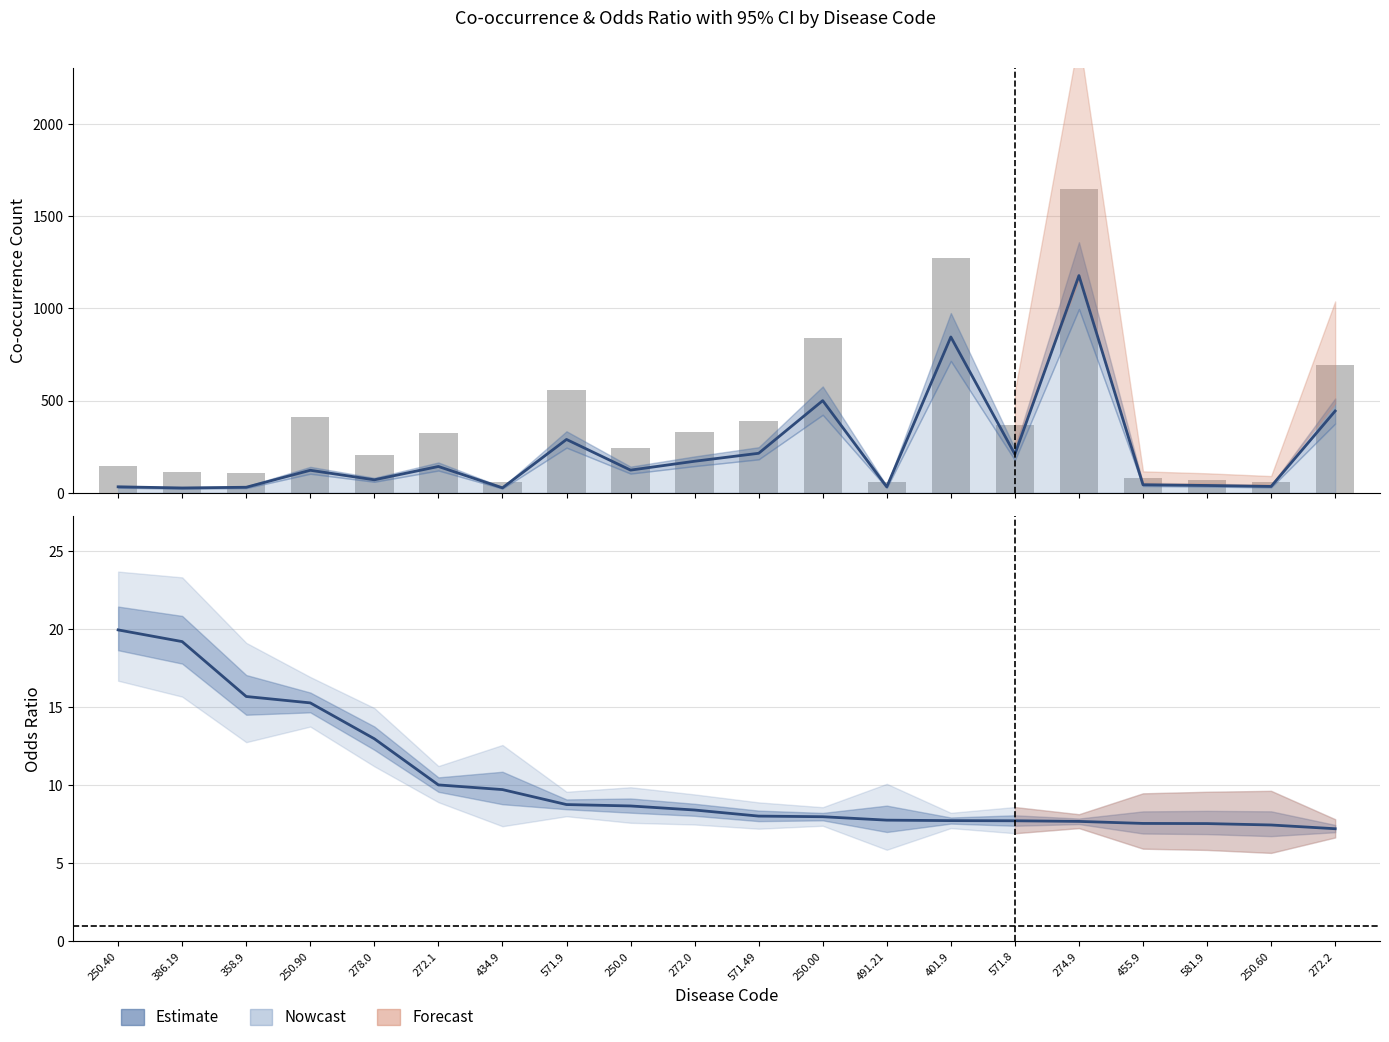

How many values are below 323?

10